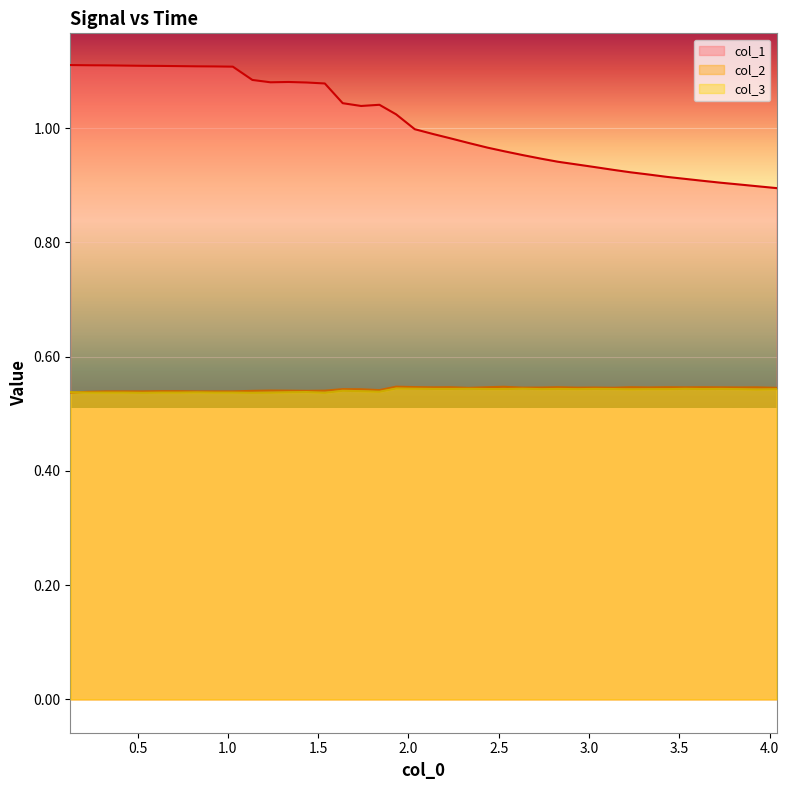

How many lines are shown in the chart?

3